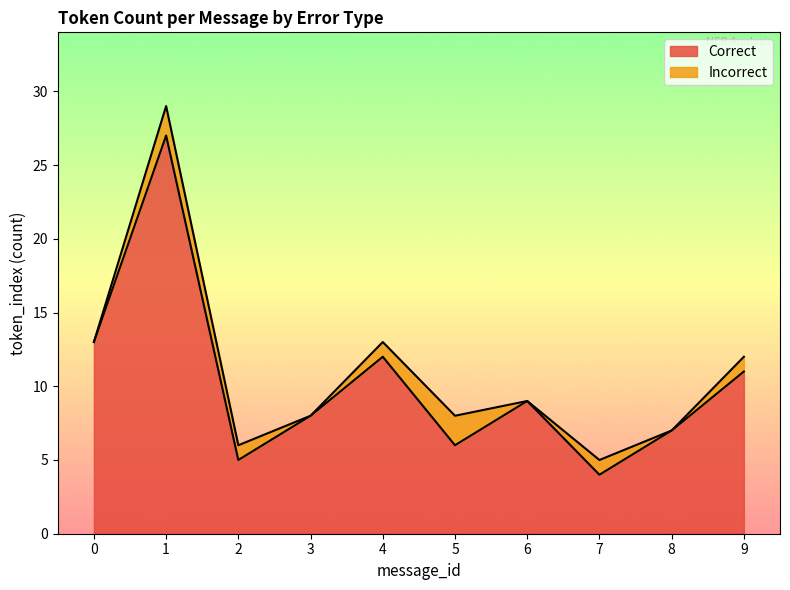

The chart shows a value of 10 at 5. True or false?

False